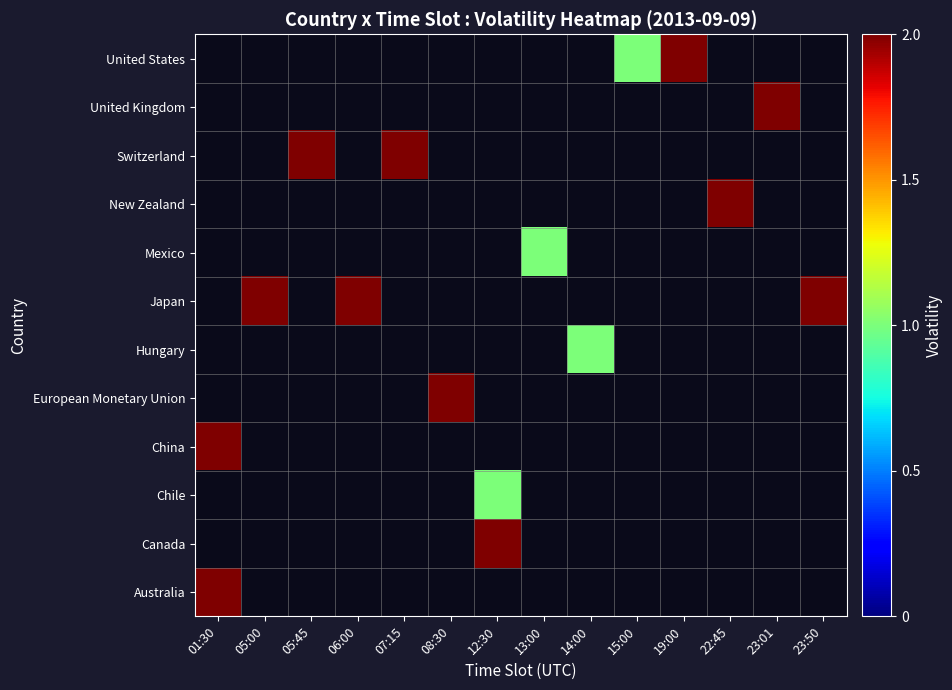

Is the value of European Monetary Union at 05:00 greater than the value of Mexico at 23:01?

No